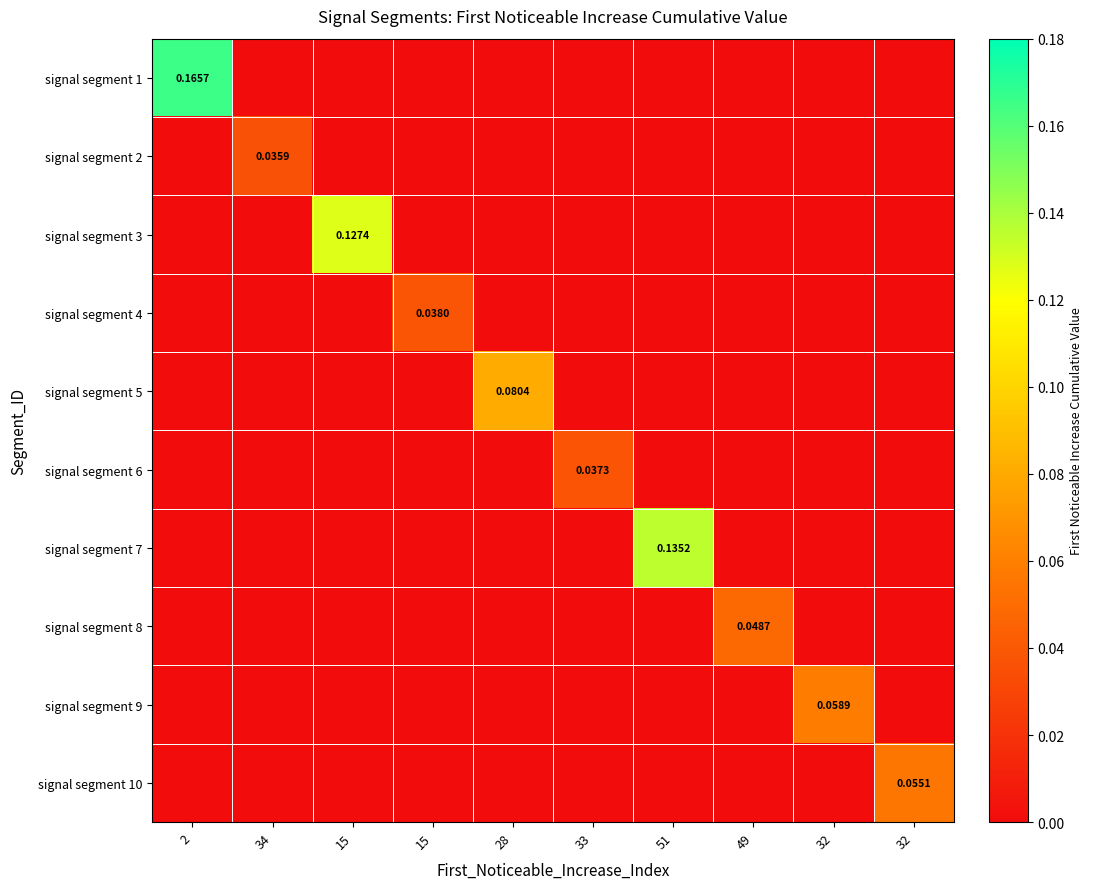

Rank the categories by signal segment 2 value from lowest to highest.

2, 15, 15, 28, 33, 51, 49, 32, 32, 34